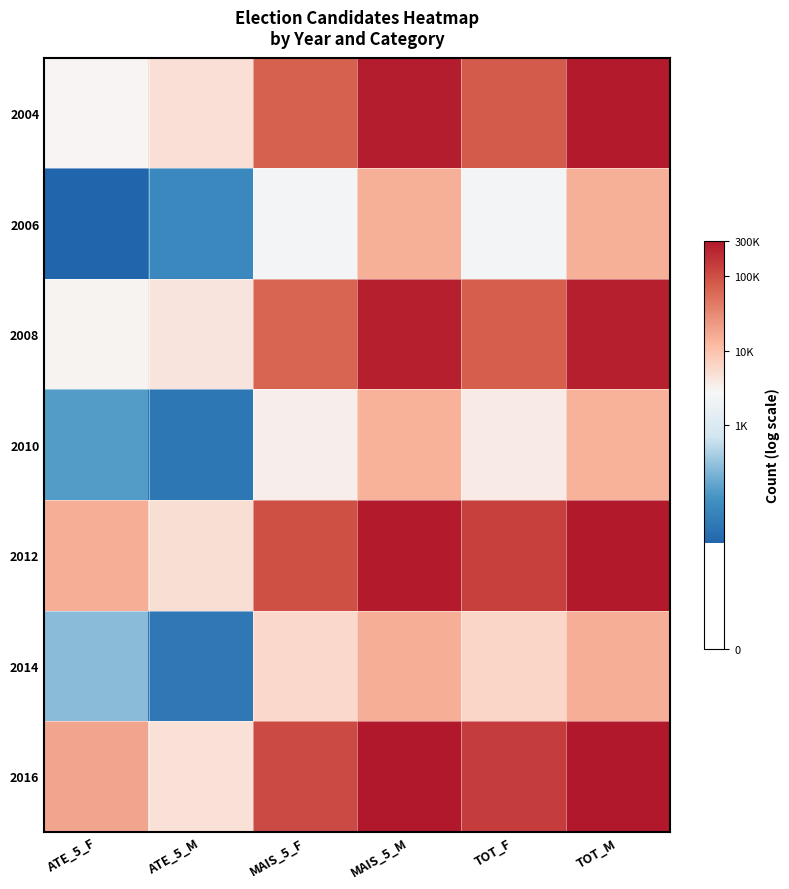

What is the minimum value shown in the chart?

3.3